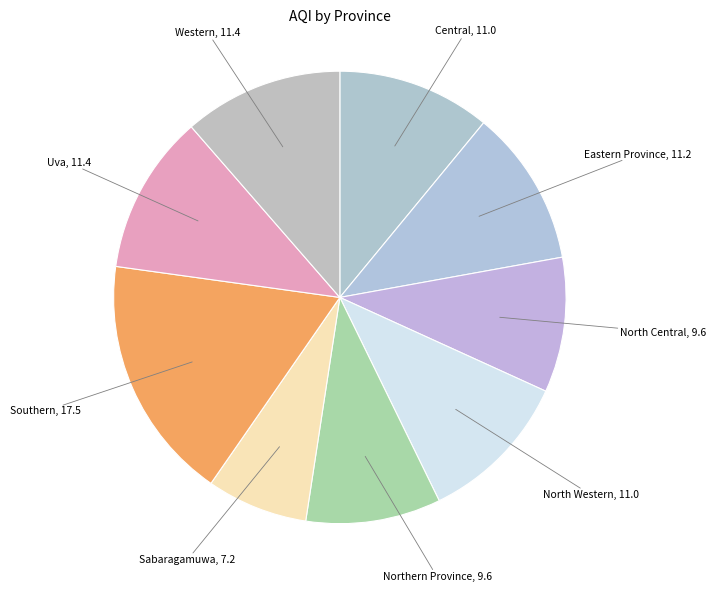

How many slices are in this pie chart?

9